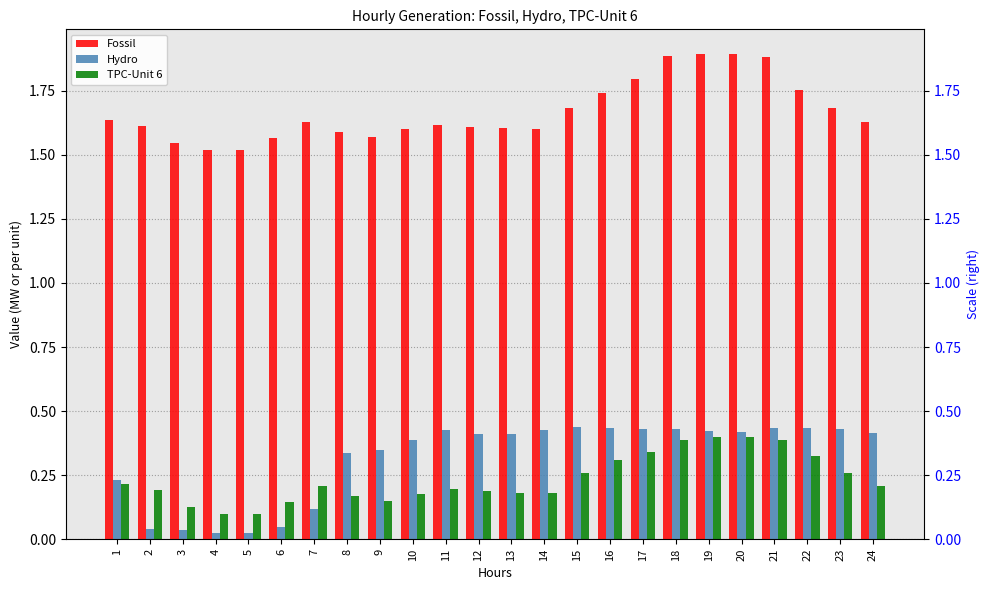

List the labels in order of TPC-Unit 6 value, largest first.

19, 20, 18, 21, 17, 22, 16, 23, 15, 1, 7, 24, 11, 2, 12, 13, 14, 10, 8, 9, 6, 3, 5, 4